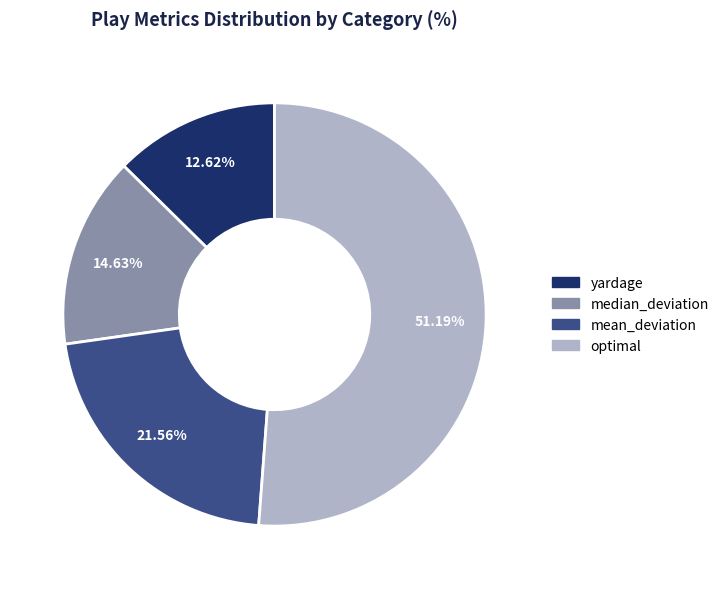

Which category accounts for the majority?

optimal